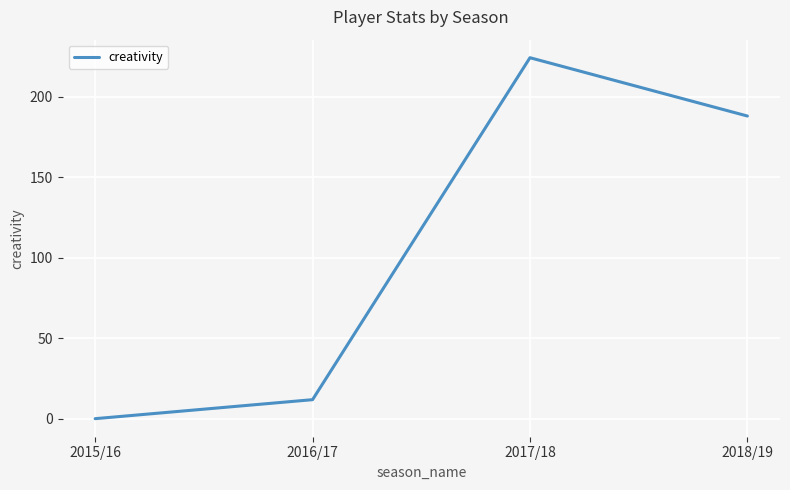

The value at 2018/19 is 187.9. True or false?

True